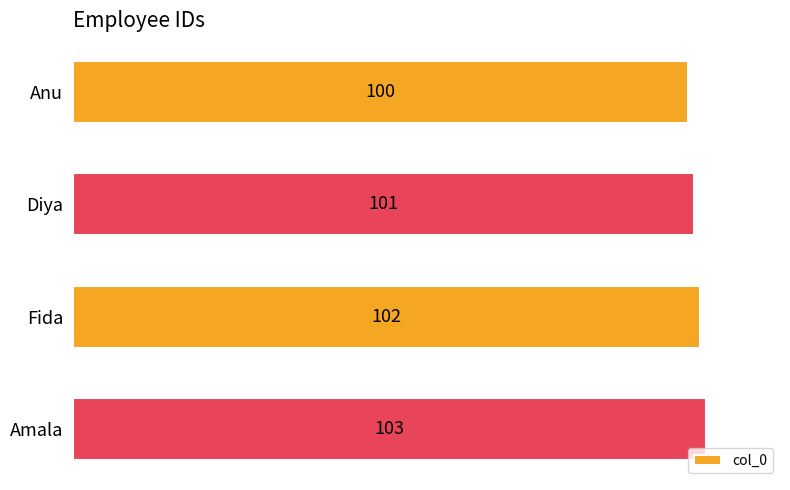

Does the chart contain stacked bars?

No